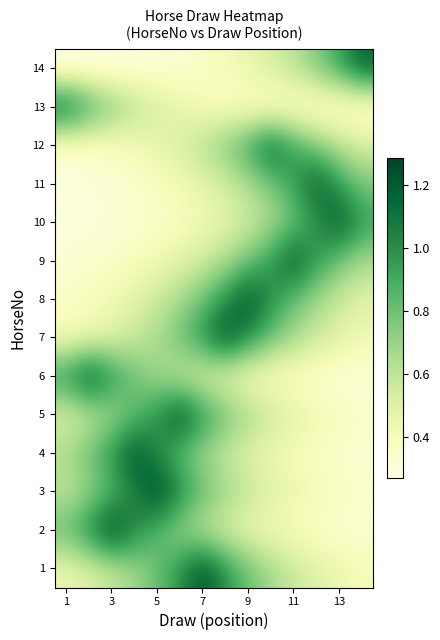

At which category is the sum across all series the highest?

7